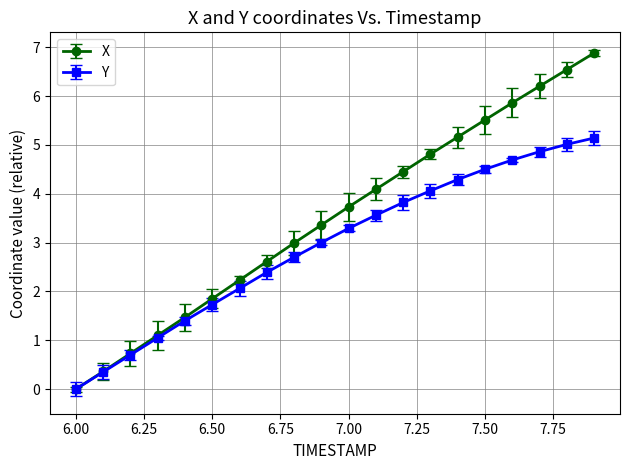

What is the maximum value shown in the chart?

6.9